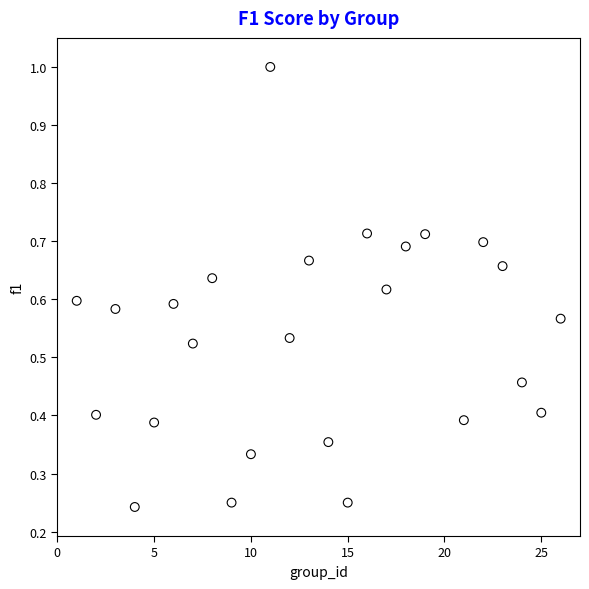

What is the range of X values (max minus min)?

25.0